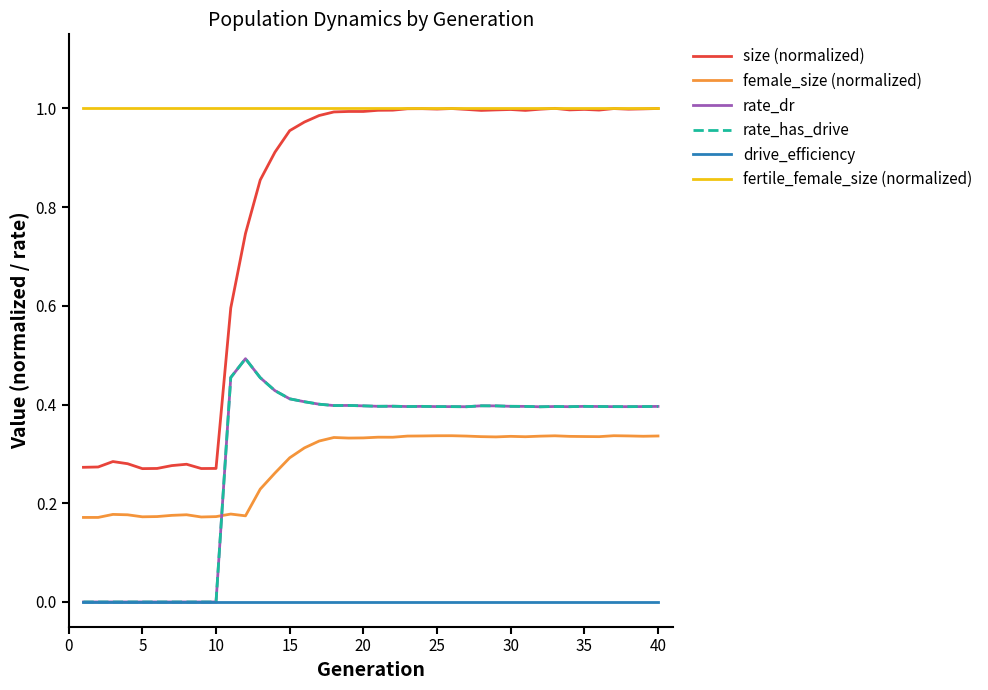

True or false: drive_efficiency and rate_dr cross at least once.

False